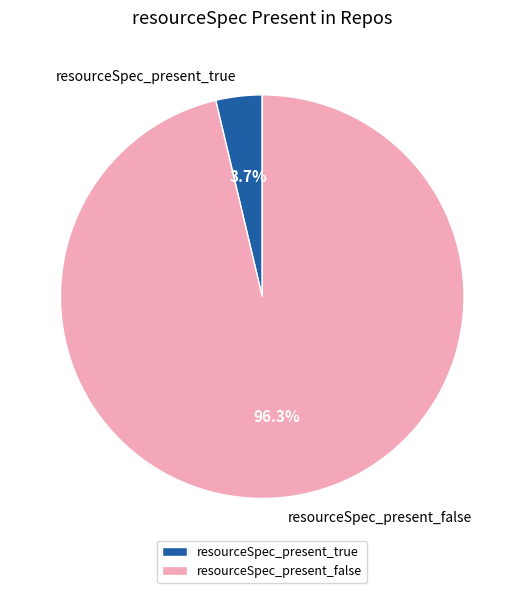

Which slice represents more than half of the pie?

resourceSpec_present_false